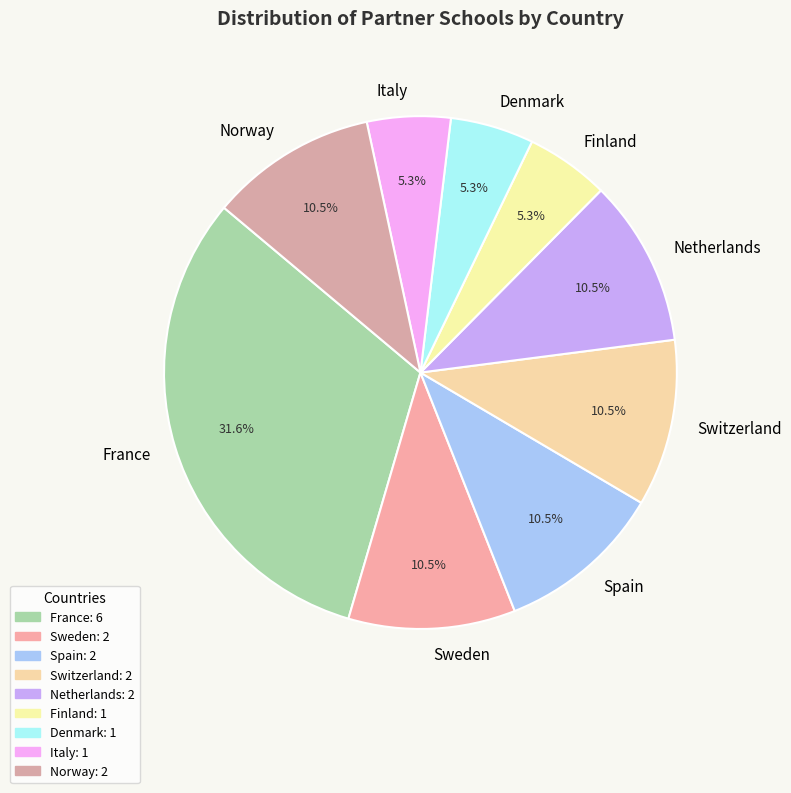

Is France the majority of the pie?

No